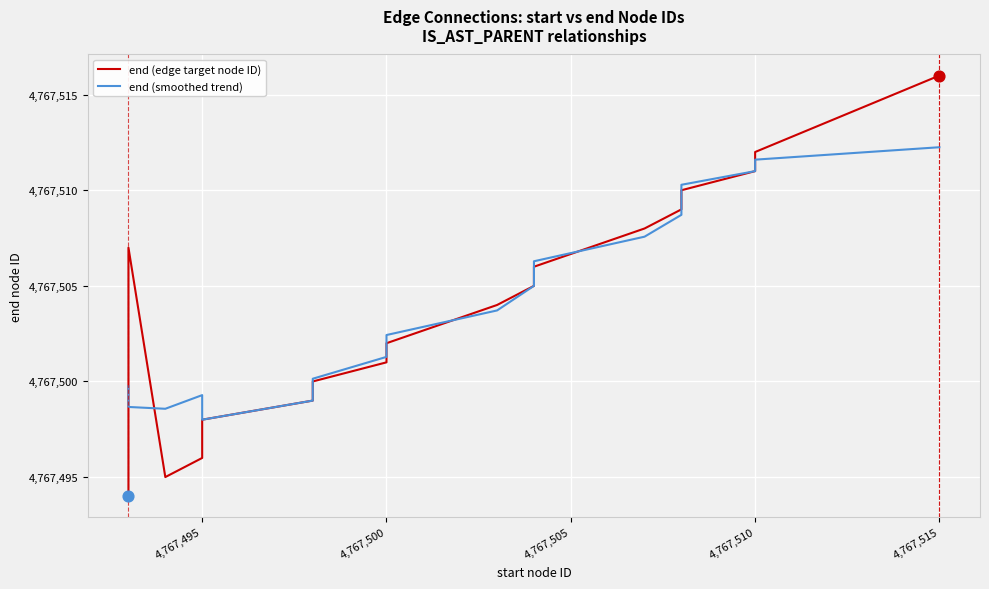

What are all the series names shown in the legend?

end (edge target node ID), end (smoothed trend)